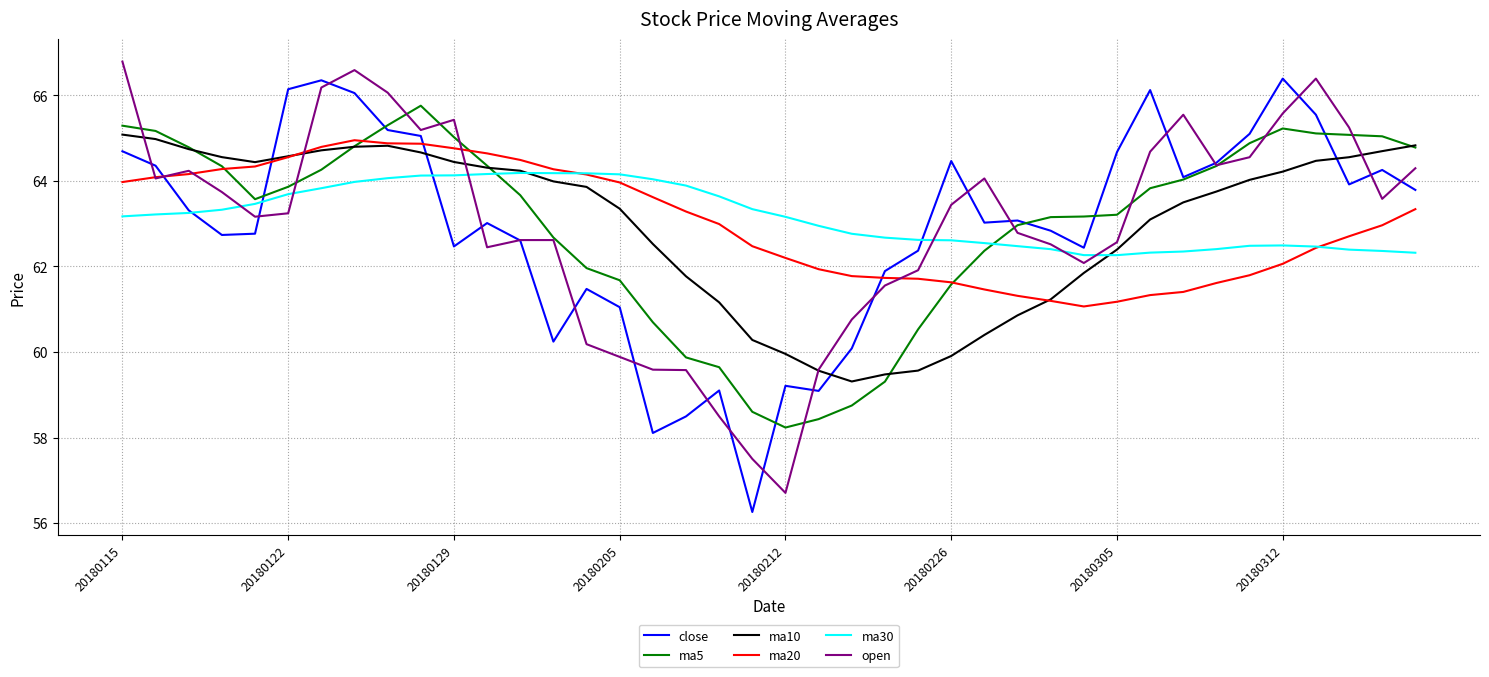

What is the maximum value for open?

66.8